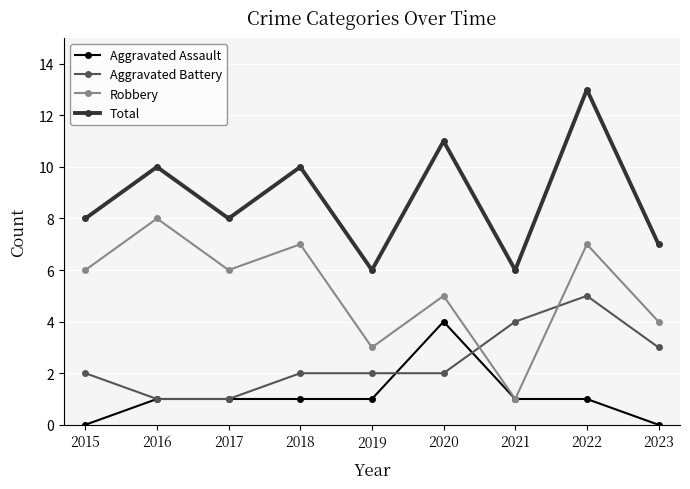

What is the difference between the highest and lowest values at 2017?

7